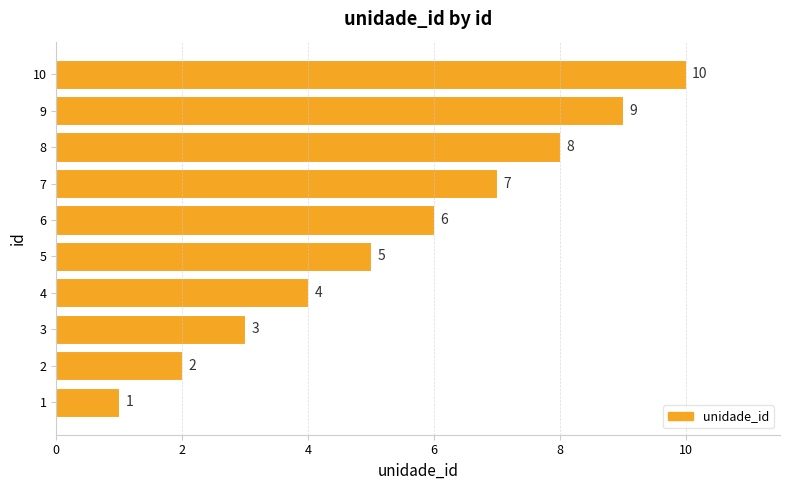

What is the average value?

6